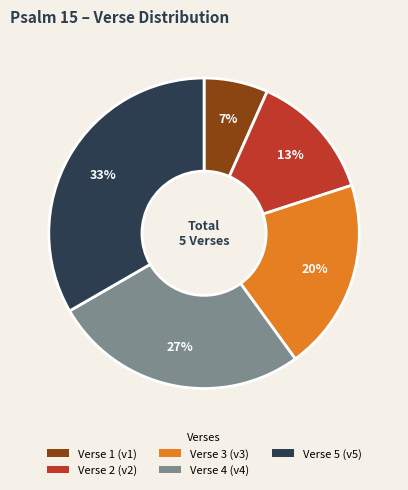

Is it true that Verse 2 is 25% of the pie?

False